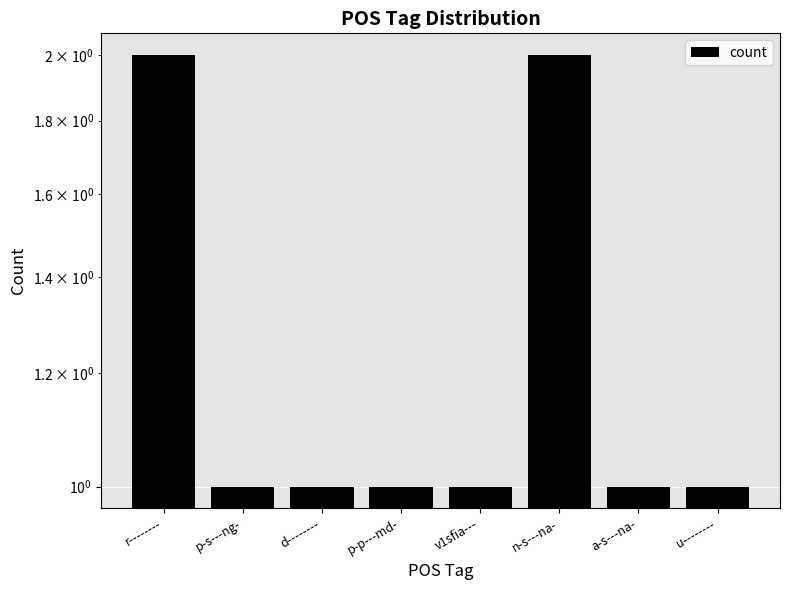

What is the value of the 4th bar from the left?

1